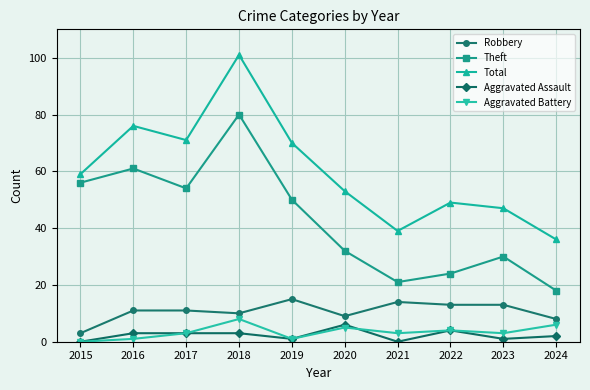

List the series in order of their peak value, lowest first.

Aggravated Assault, Aggravated Battery, Robbery, Theft, Total